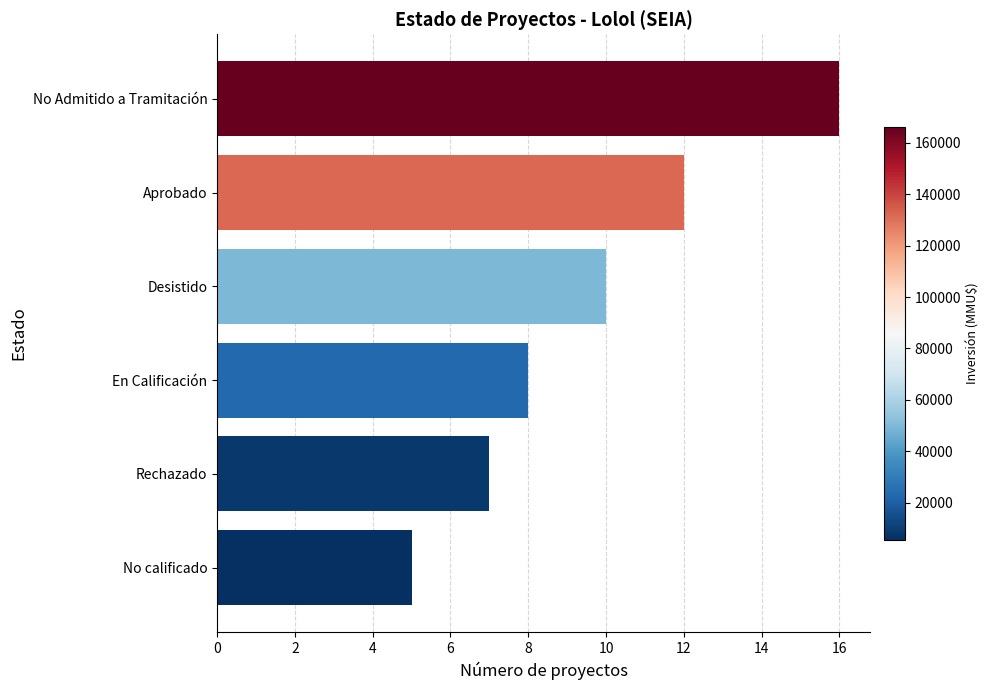

What position from the bottom is Rechazado?

2